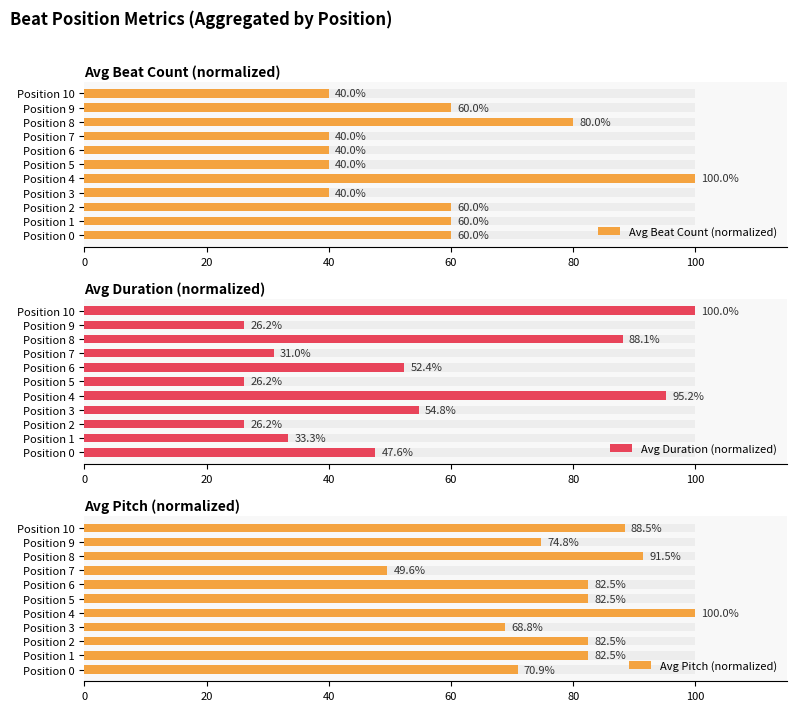

What is the label of the 1st bar from the right?

10